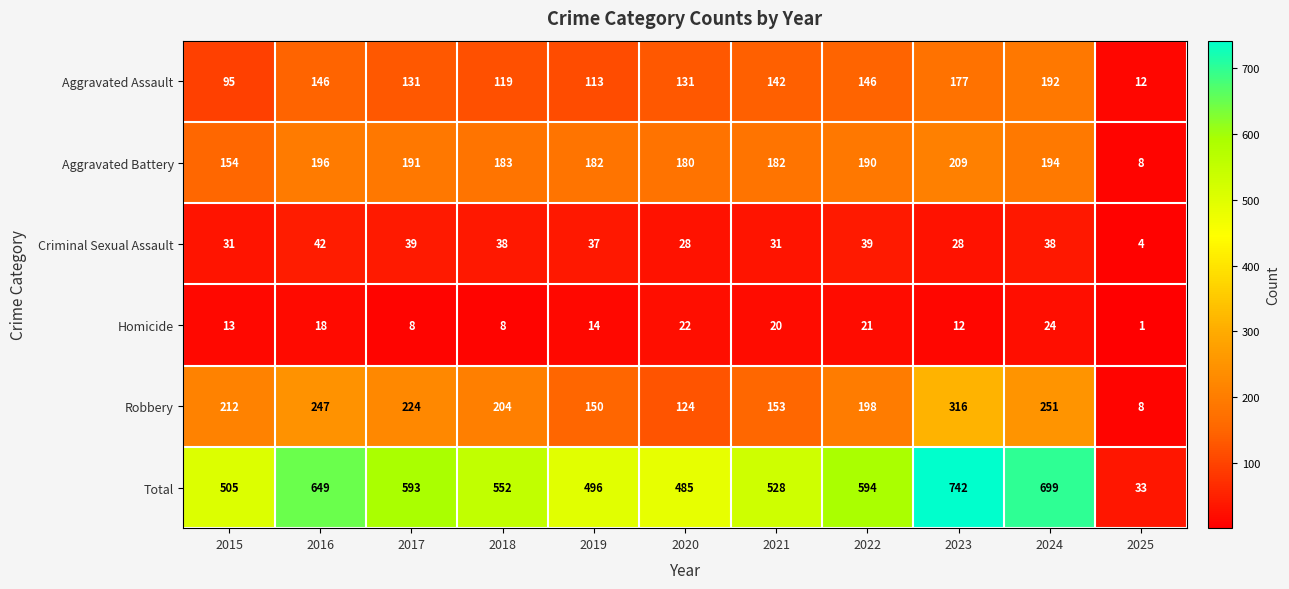

What is the total value across all series at 2020?

970